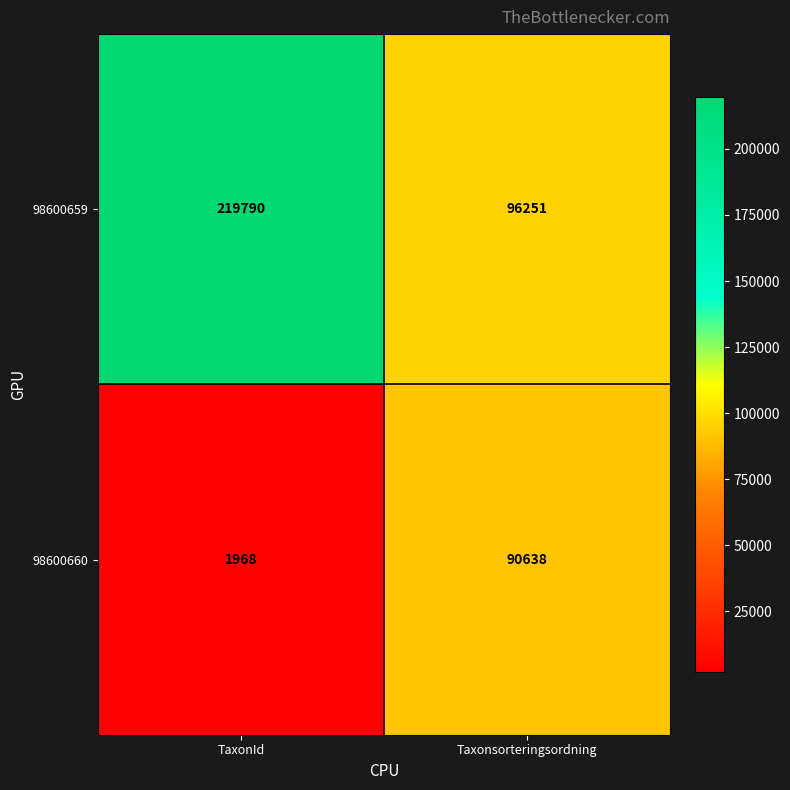

List the series in order of their overall mean, lowest first.

98600660, 98600659